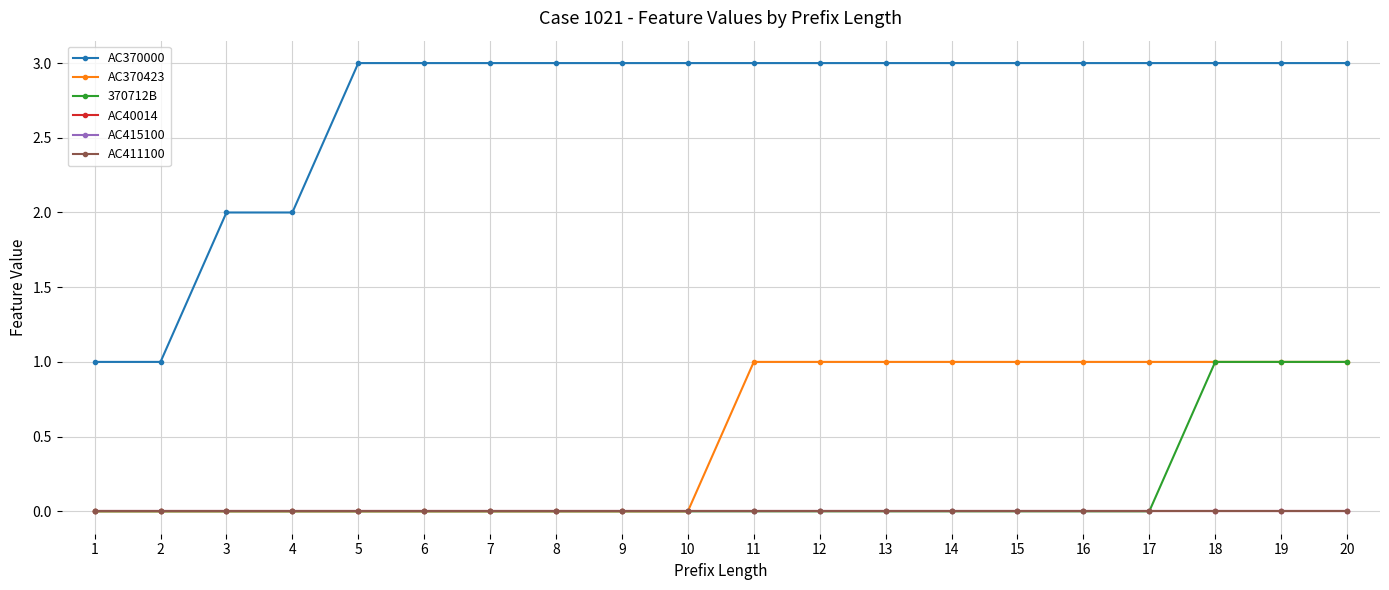

Is this an area chart (filled region under the line)?

No